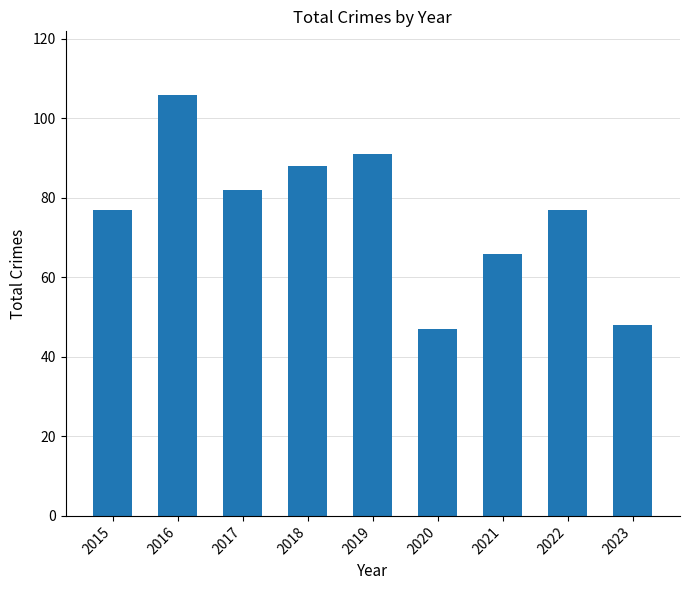

The value at 2021 is 66. True or false?

True